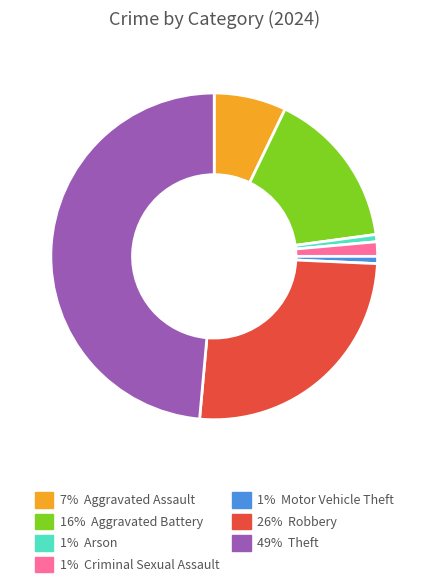

Does any single category account for the majority?

No